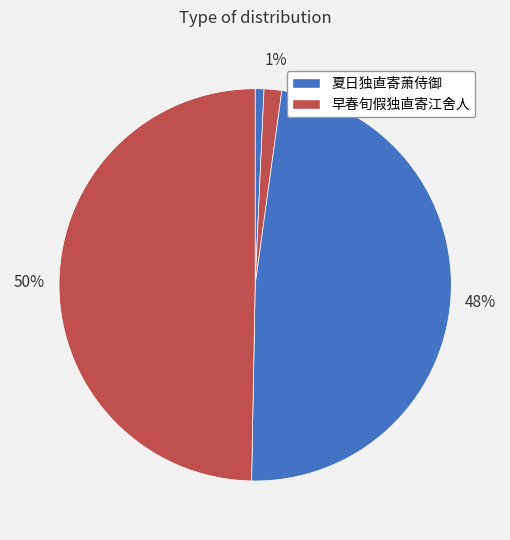

To the nearest percent, what is the average slice percentage?

25%